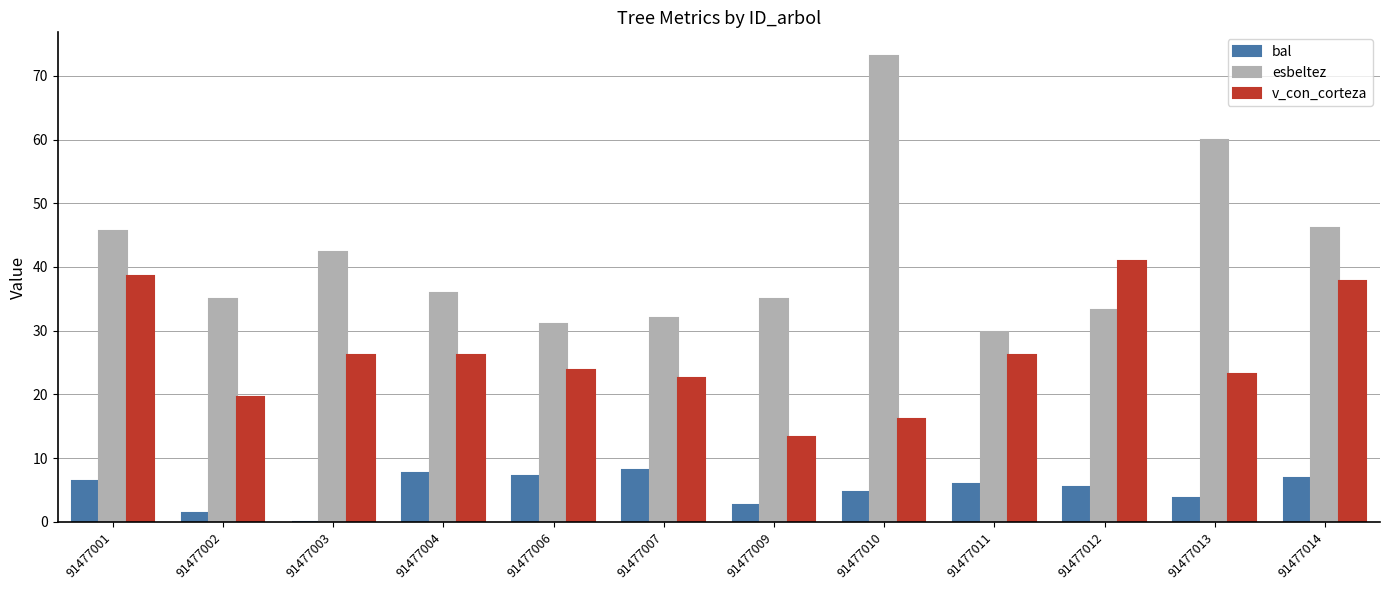

At which label does v_con_corteza first exceed 26?

91477001